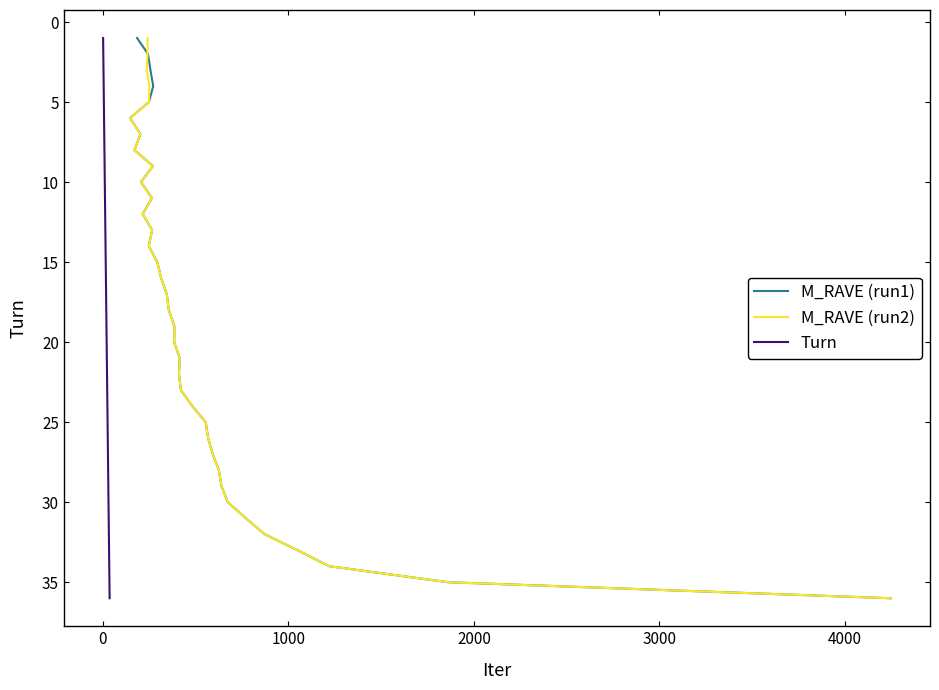

How many data points in M_RAVE (run2) are less than 19?

18